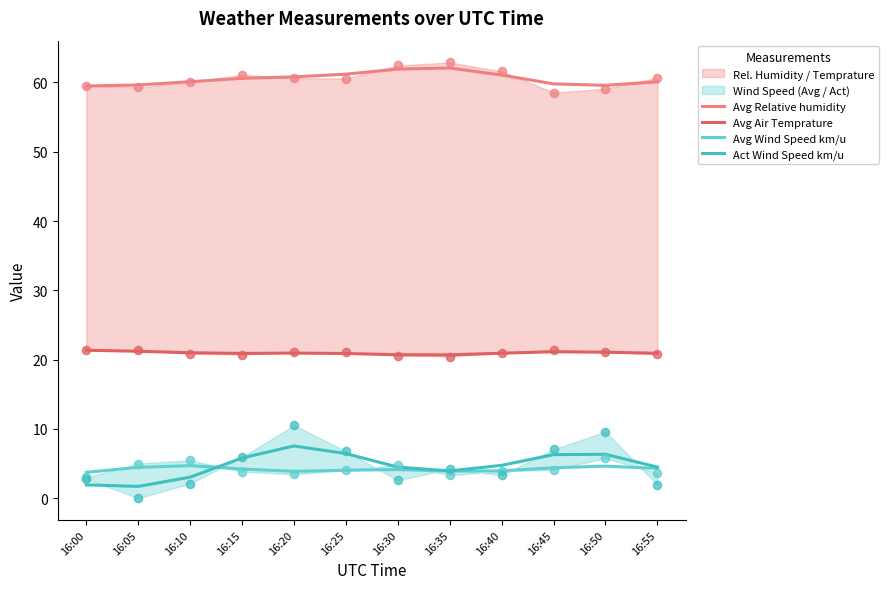

At how many categories does at least one series exceed 38?

12